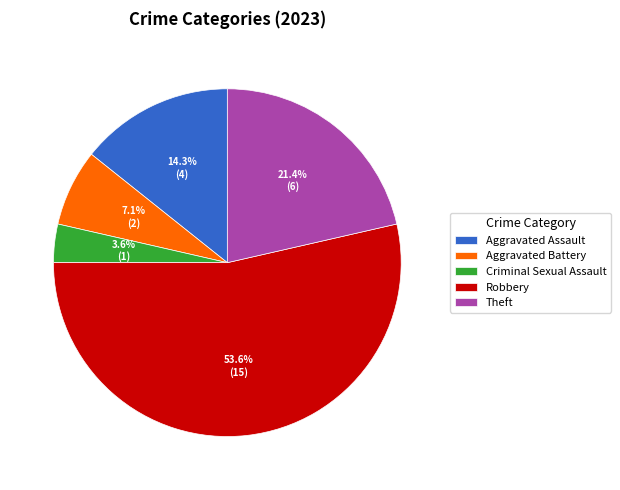

Rank the categories by value from highest to lowest.

Robbery, Theft, Aggravated Assault, Aggravated Battery, Criminal Sexual Assault